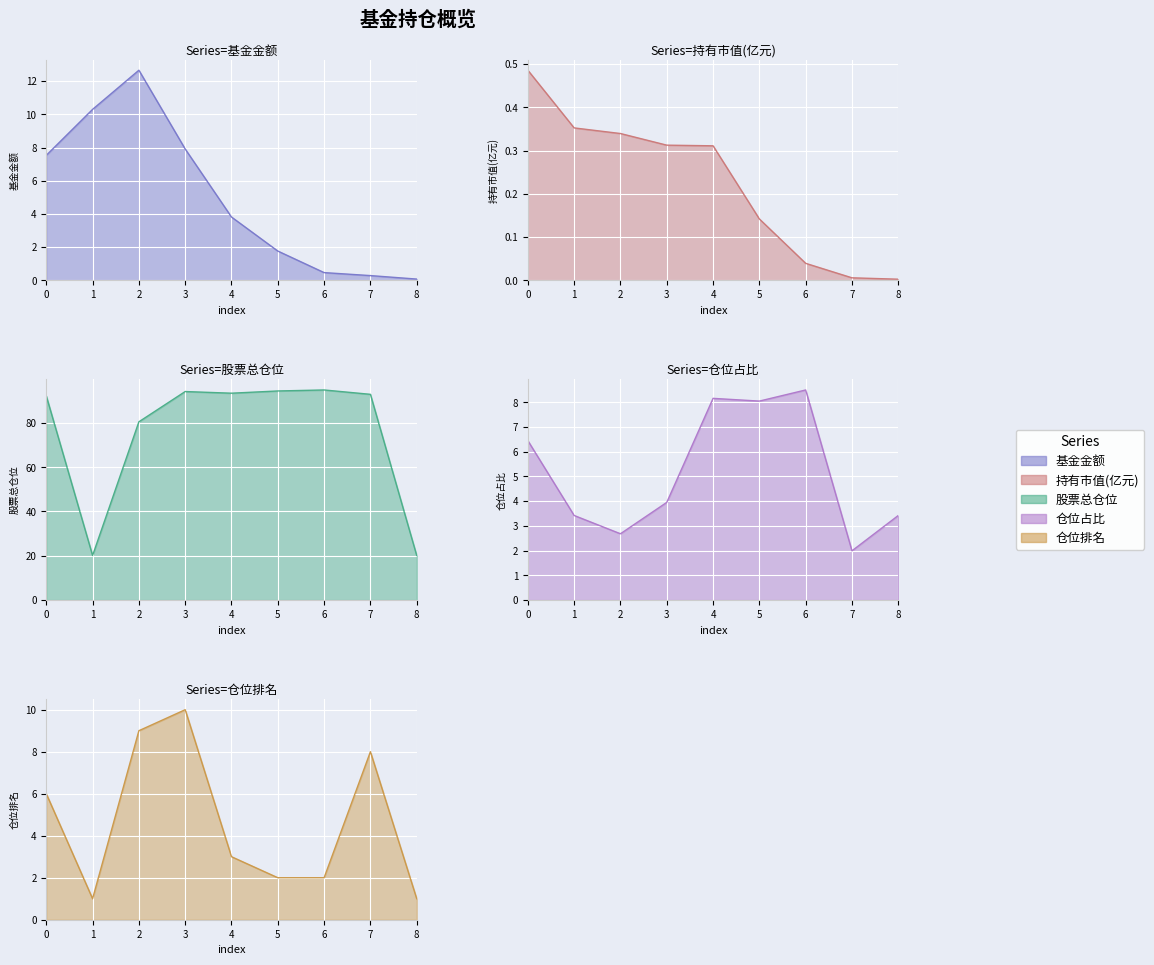

What is the difference between the maximum and second lowest values in the 仓位占比 series?

5.8